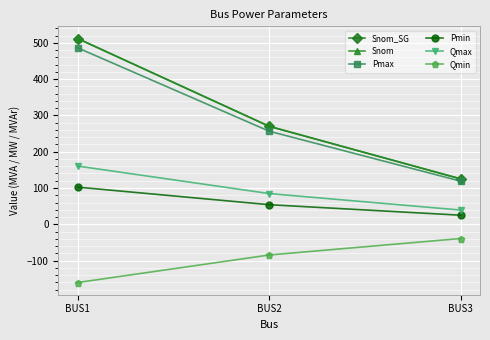

Does the chart have visible grid lines?

Yes